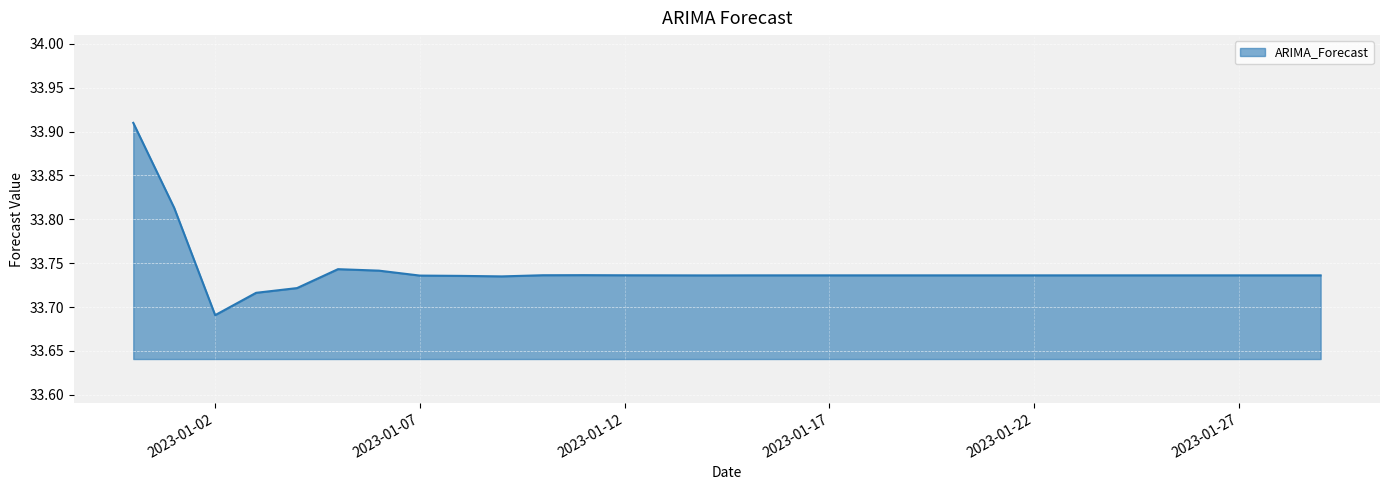

Reading left to right, extract all data points from this chart.

33.9	33.8	33.7	33.7	33.7	33.7	33.7	33.7	33.7	33.7	33.7	33.7	33.7	33.7	33.7	33.7	33.7	33.7	33.7	33.7	33.7	33.7	33.7	33.7	33.7	33.7	33.7	33.7	33.7	33.7